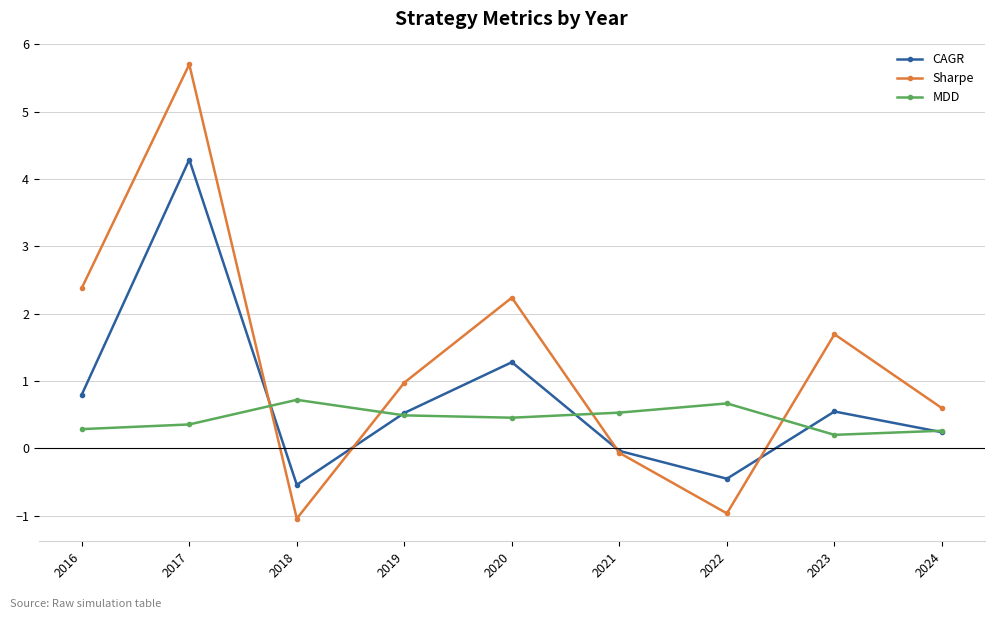

Which series changed the most between 2017 and 2022?

Sharpe